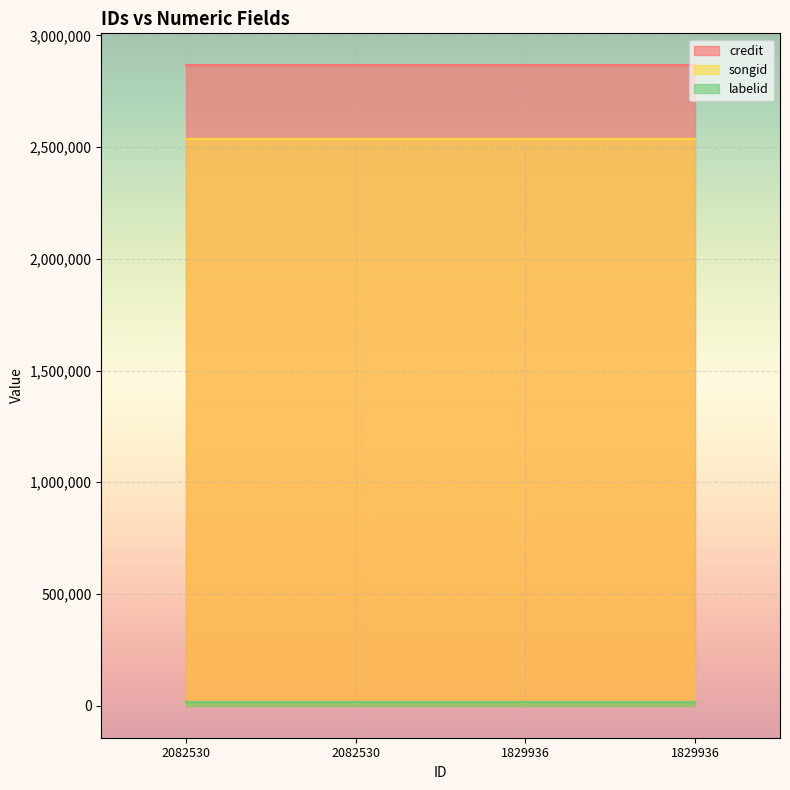

The credit series shows 1578246 at 1829936. True or false?

False